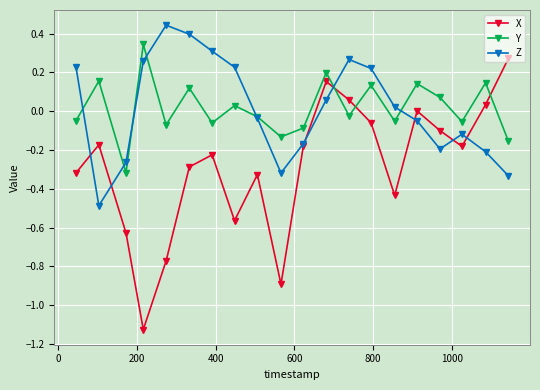

List the series in order of their peak value, highest first.

Z, Y, X